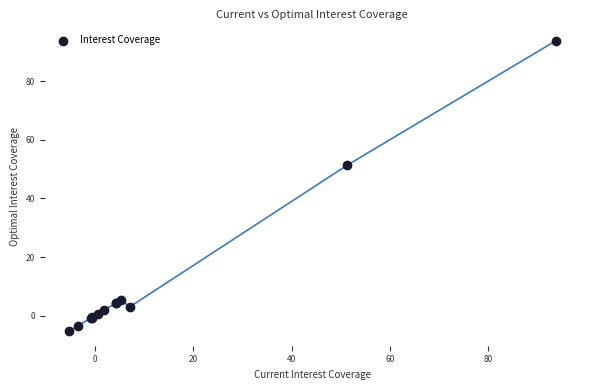

What Y value in the scatter plot is closest to 44?

51.2